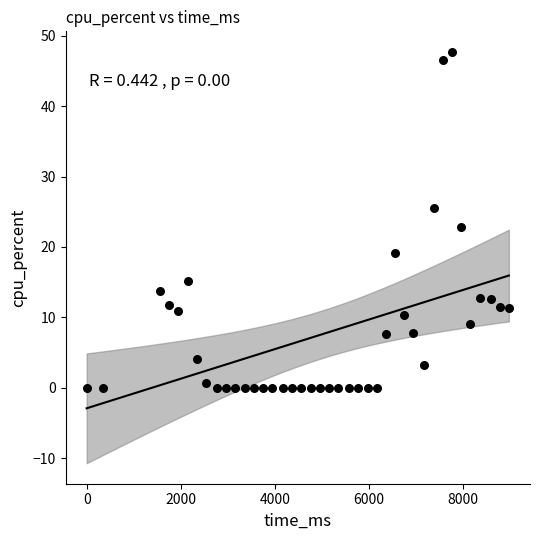

What is the range of Y values (max minus min)?

47.7